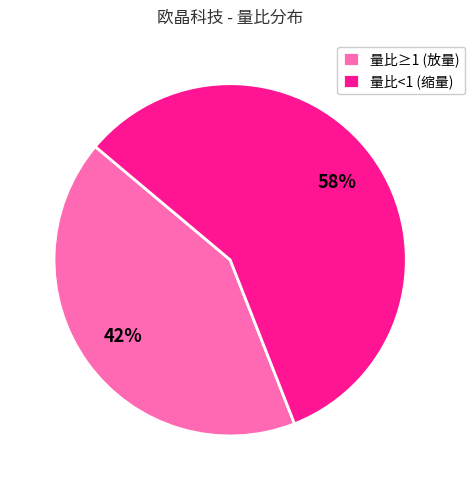

Is there any slice that represents more than half of the pie?

Yes